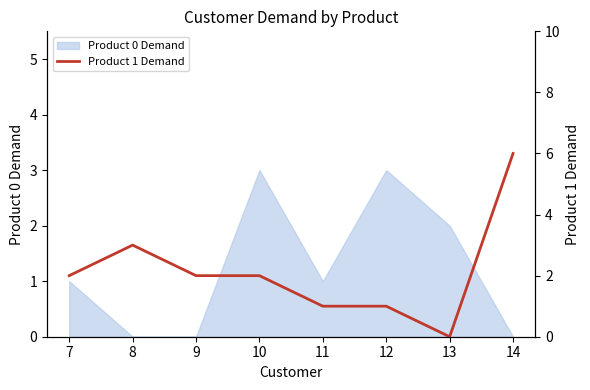

What is the difference between the maximum and minimum values?

6